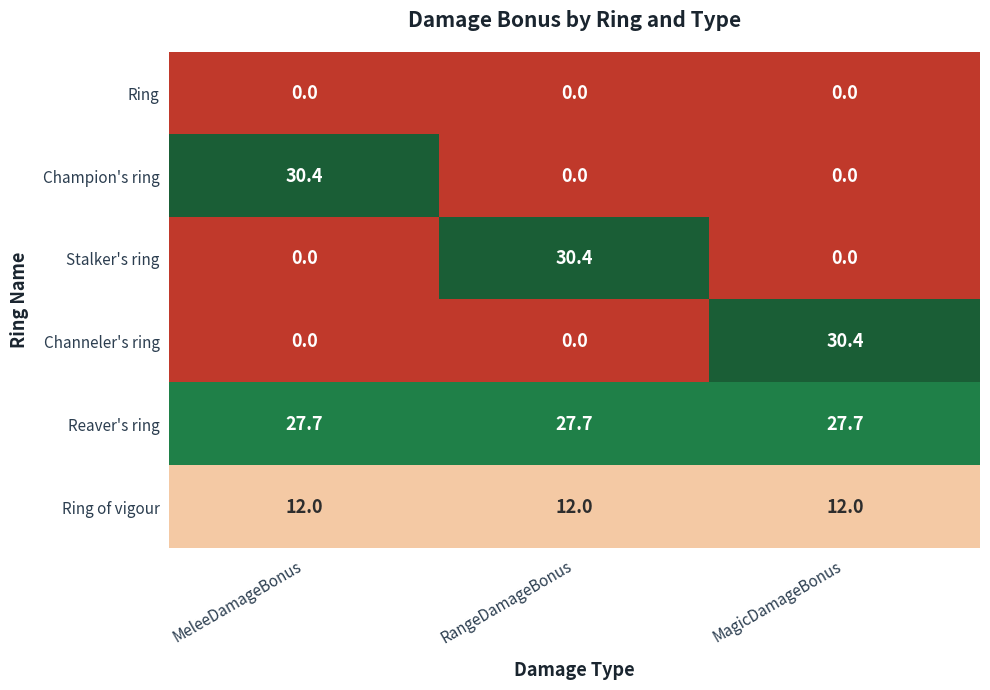

What is the spread (max minus min) of values at RangeDamageBonus?

30.4